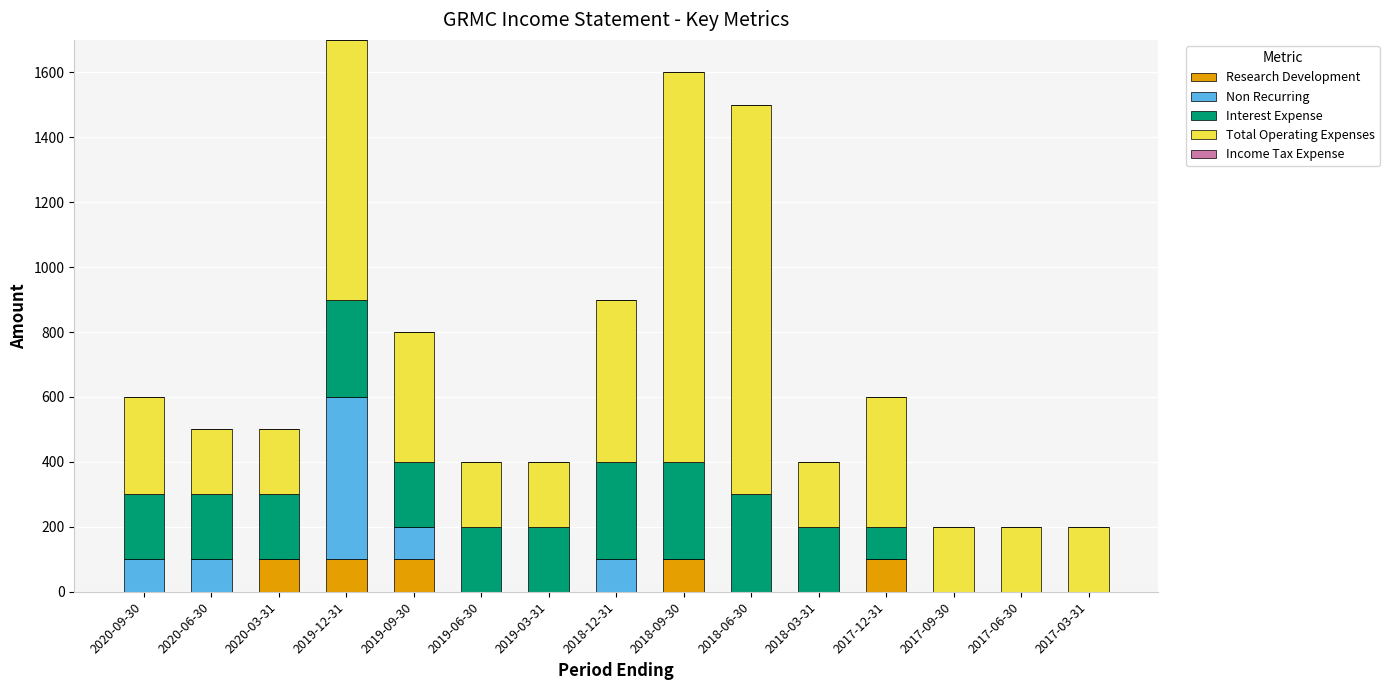

What is the maximum value for Research Development?

100